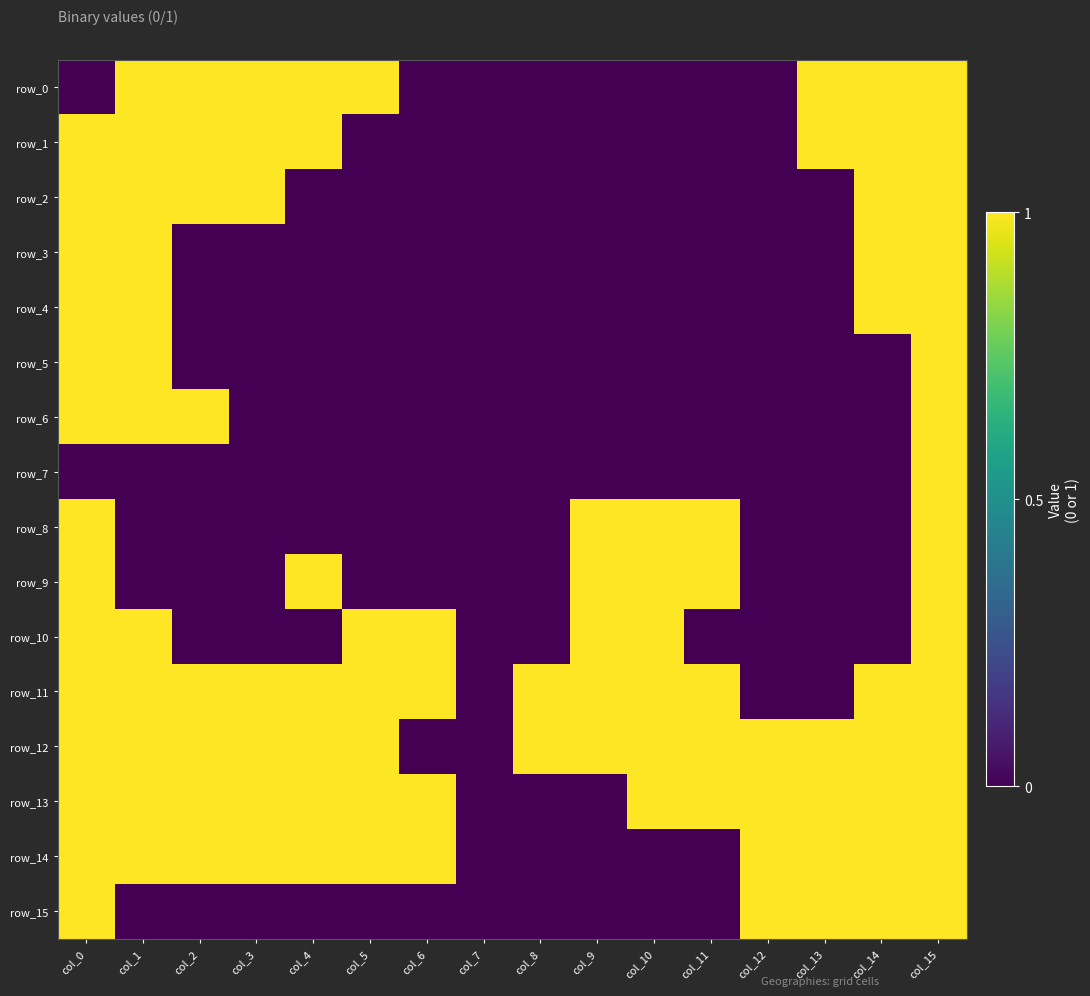

How many data points does each series have?

16